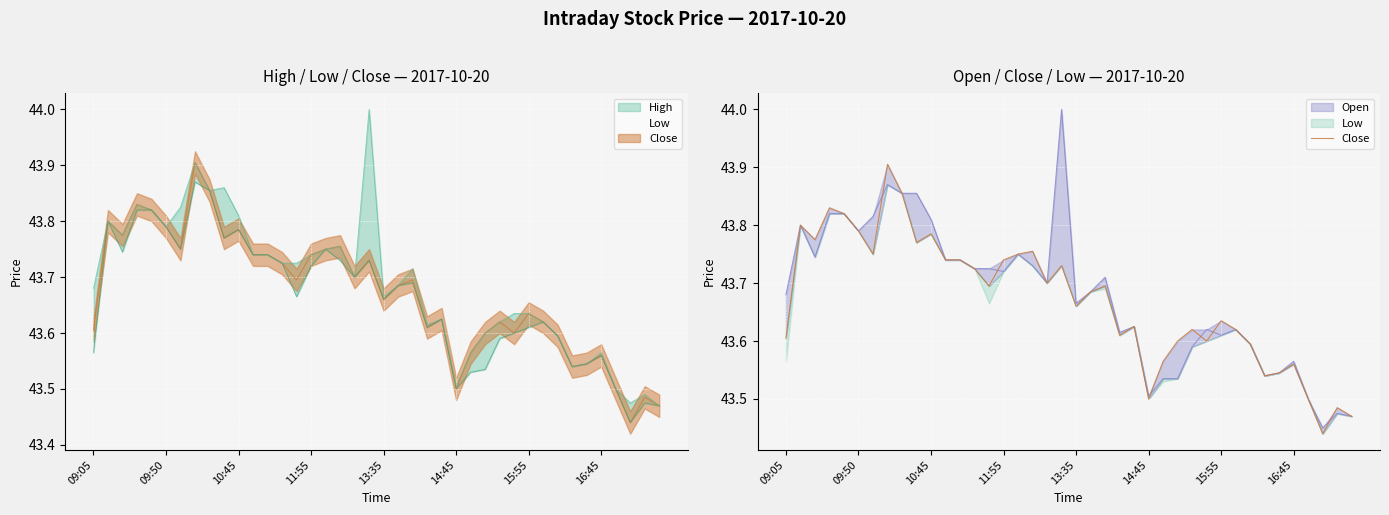

Which has a higher value, 28 or 19?

19